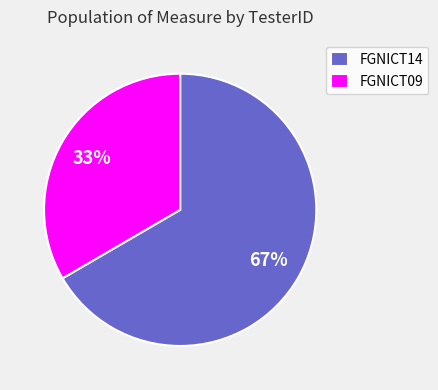

Which slice is the largest?

FGNICT14